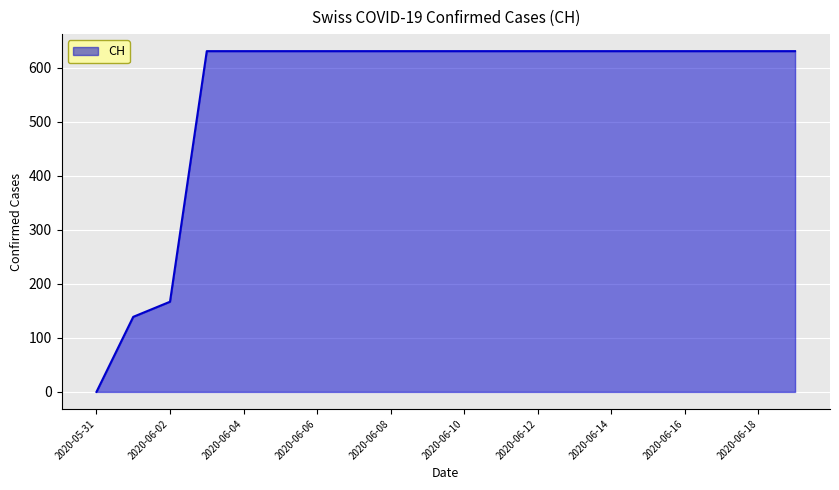

What is the difference between the maximum and minimum values?

631